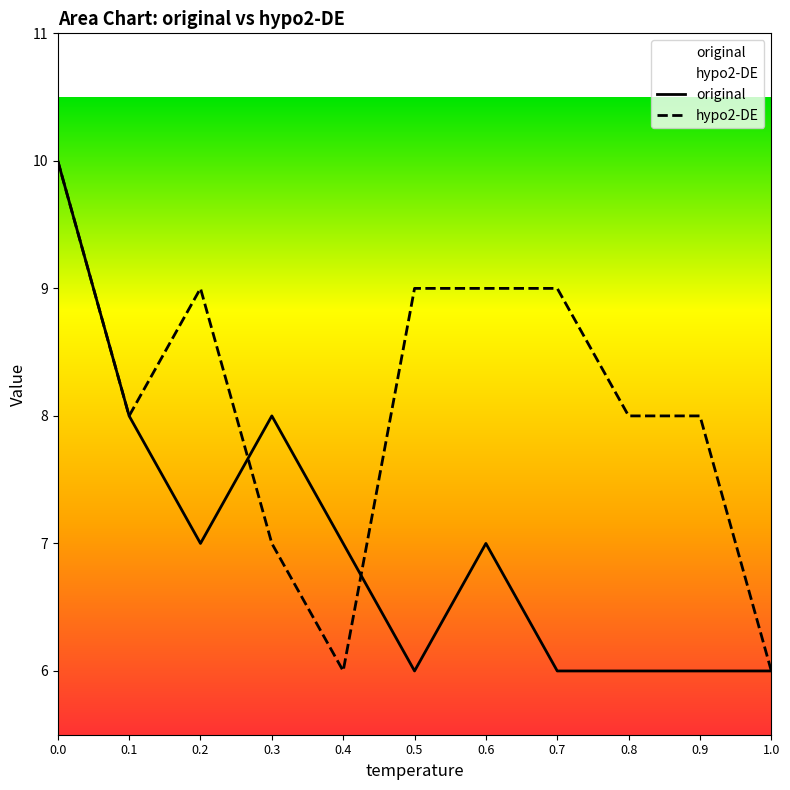

Reading right to left, what are all the values shown in this chart?

original: 1.0=6	0.9=6	0.8=6	0.7=6	0.6=7	0.5=6	0.4=7	0.3=8	0.2=7	0.1=8	0.0=10
hypo2-DE: 1.0=6	0.9=8	0.8=8	0.7=9	0.6=9	0.5=9	0.4=6	0.3=7	0.2=9	0.1=8	0.0=10